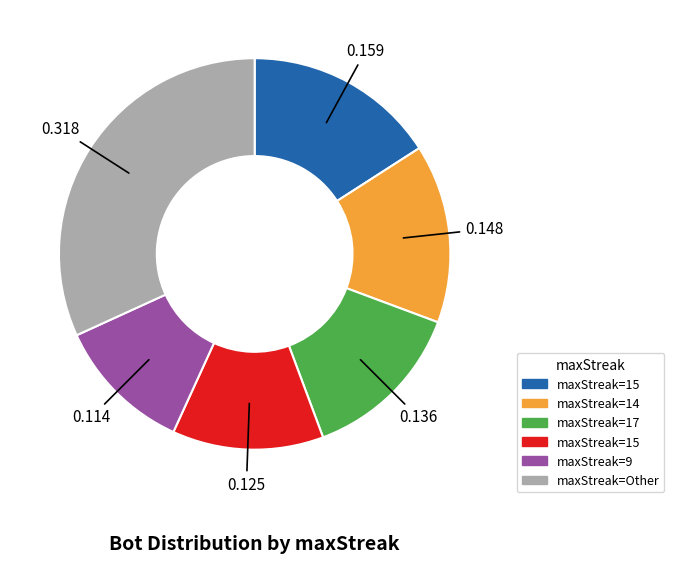

Is there a majority slice in this chart?

No